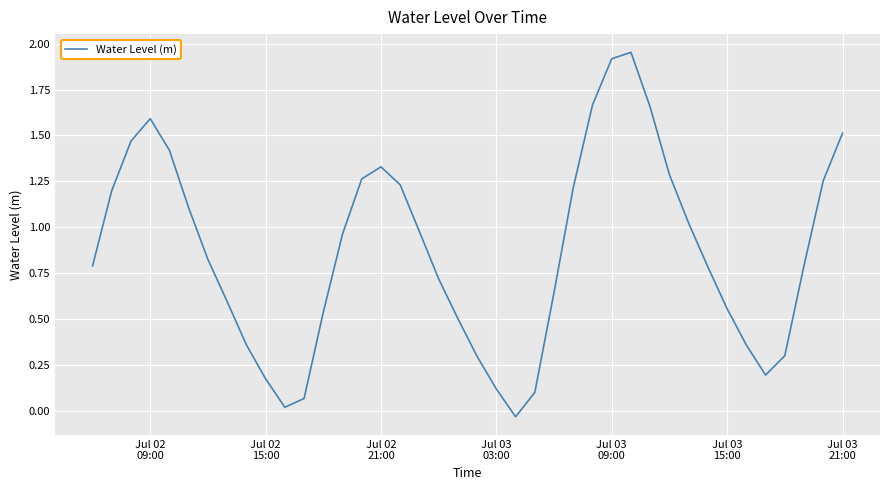

How many lines are shown in the chart?

1